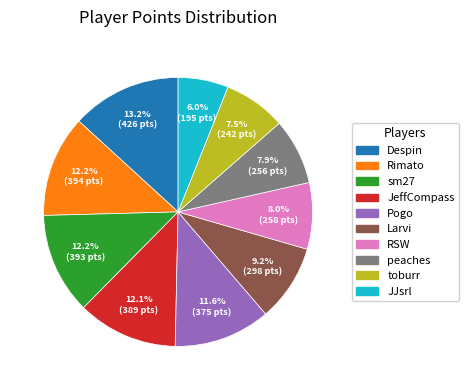

To the nearest percent, what portion does JJsrl represent?

6%